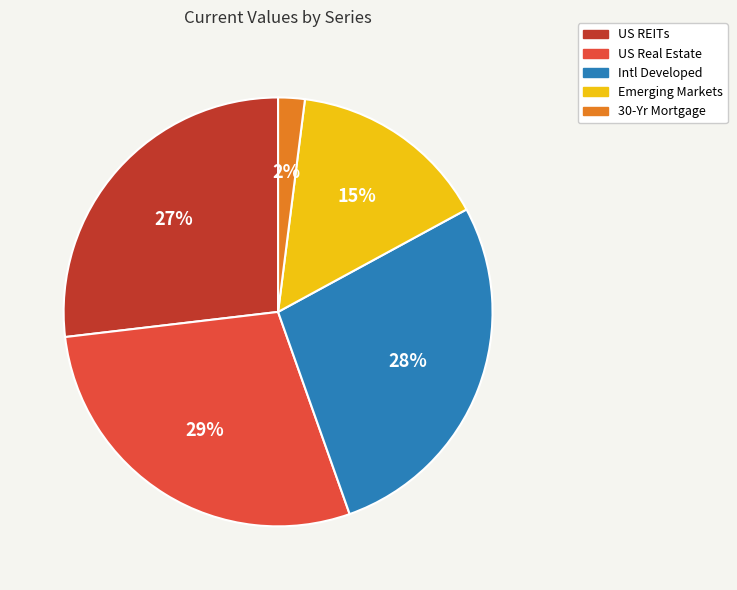

How many segments does this pie chart have?

5